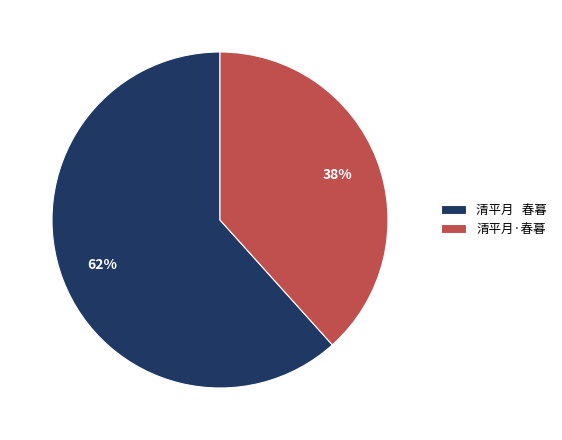

True or false: 清平月·春暮 accounts for 38% of the total.

True